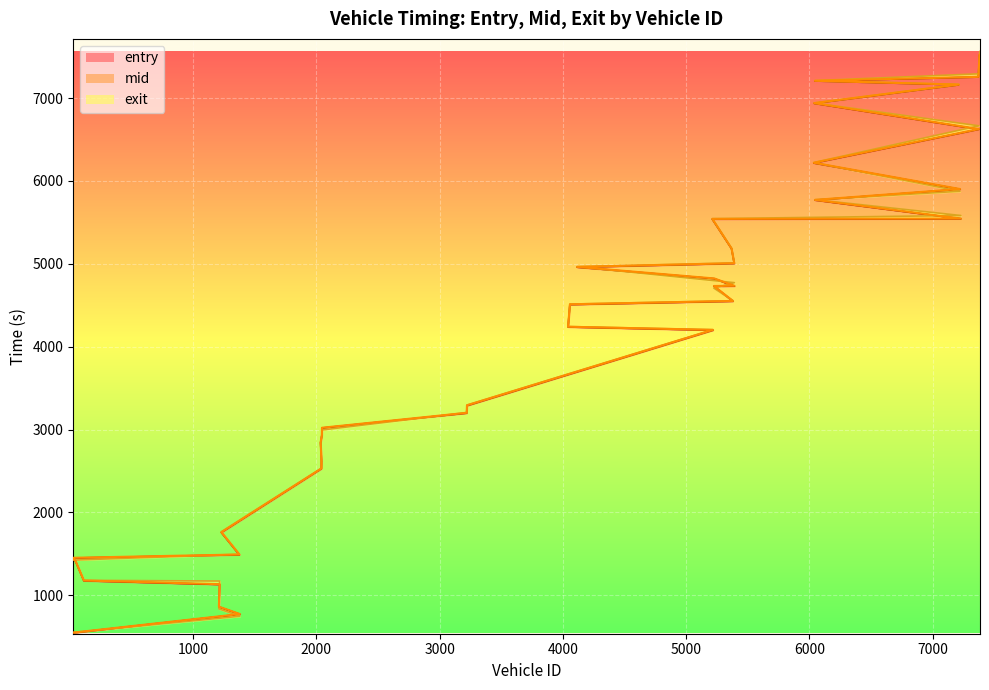

Is this an area chart (filled region under the line)?

No